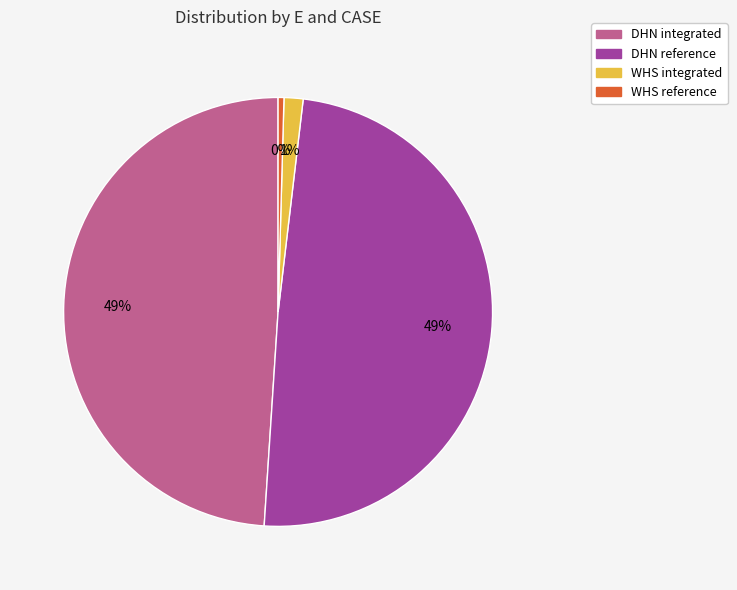

To the nearest percent, what portion does DHN integrated represent?

49%